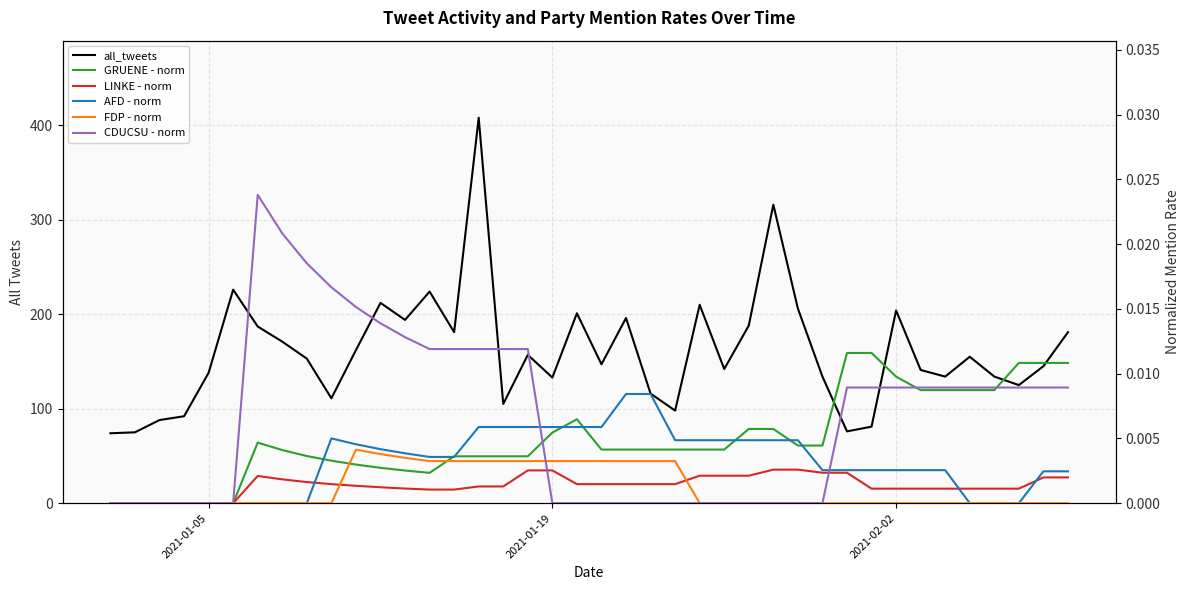

How many interior local peaks does the CDUCSU - norm series have?

1